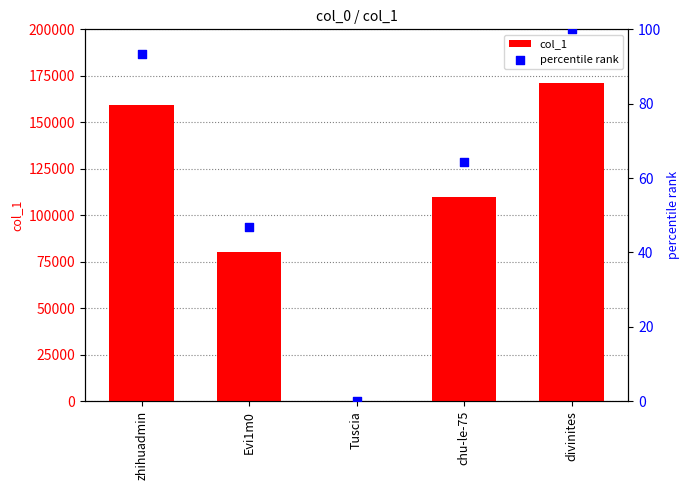

Is the value of percentile rank at chu-le-75 greater than the value of col_1 at zhihuadmin?

No